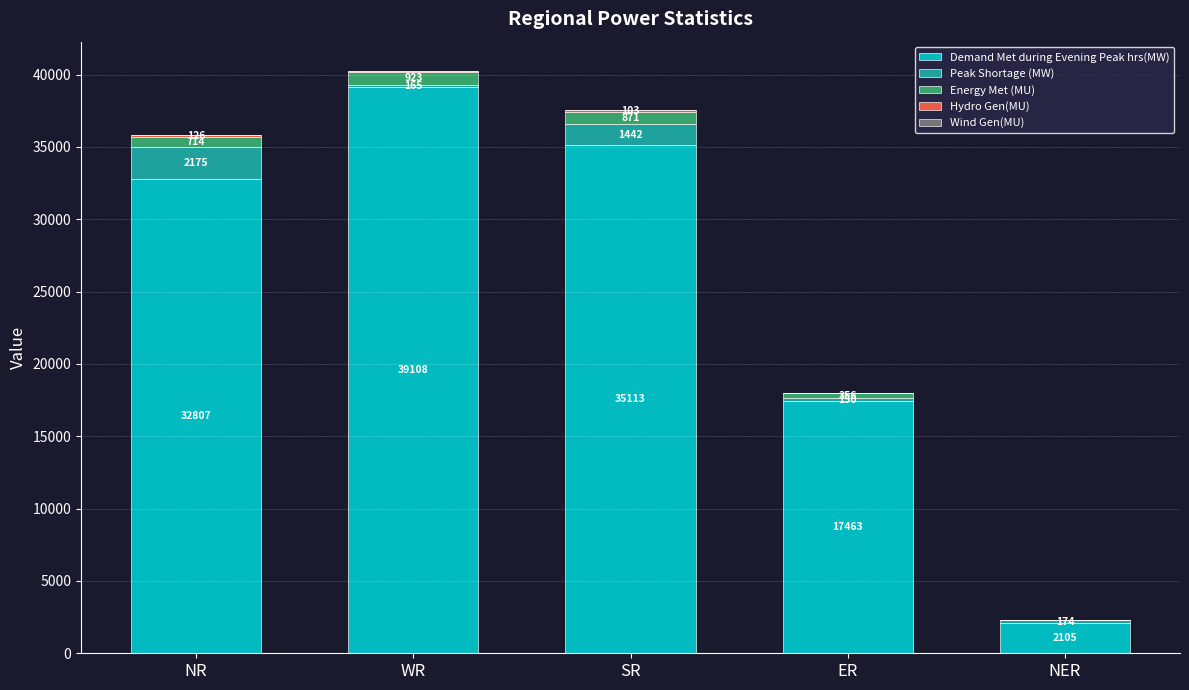

What is the total value across all series at NR?

35825